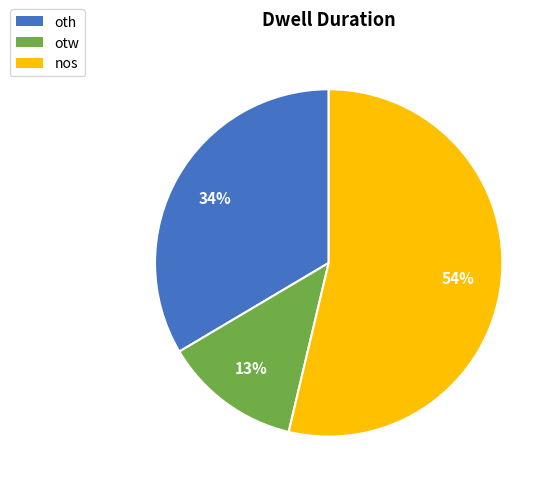

To the nearest percent, what is the difference between the otw and oth slice percentages?

21%